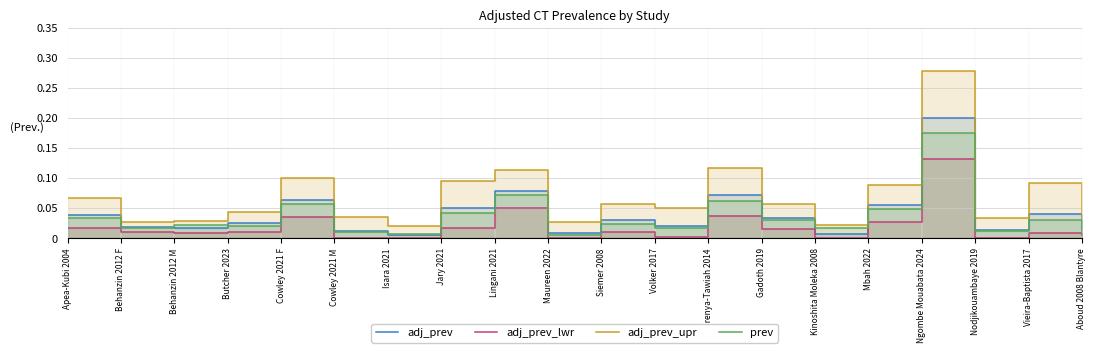

Between Aboud 2008 Blantyre and Jary 2021, which is larger?

Jary 2021